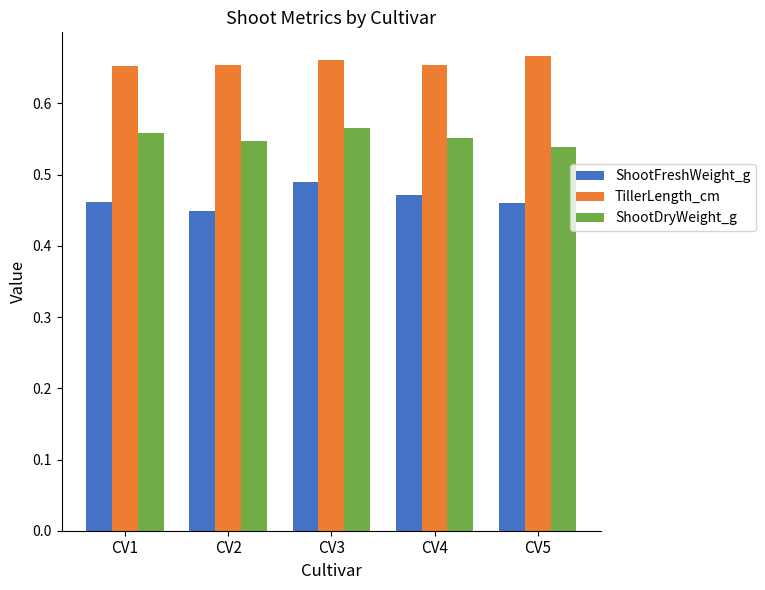

Which series has the largest total across all categories?

TillerLength_cm